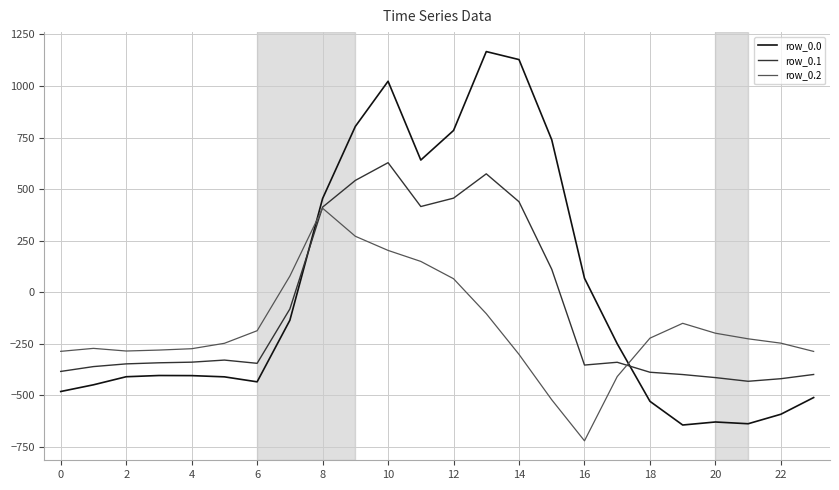

List the series in order of their peak value, highest first.

row_0.0, row_0.1, row_0.2